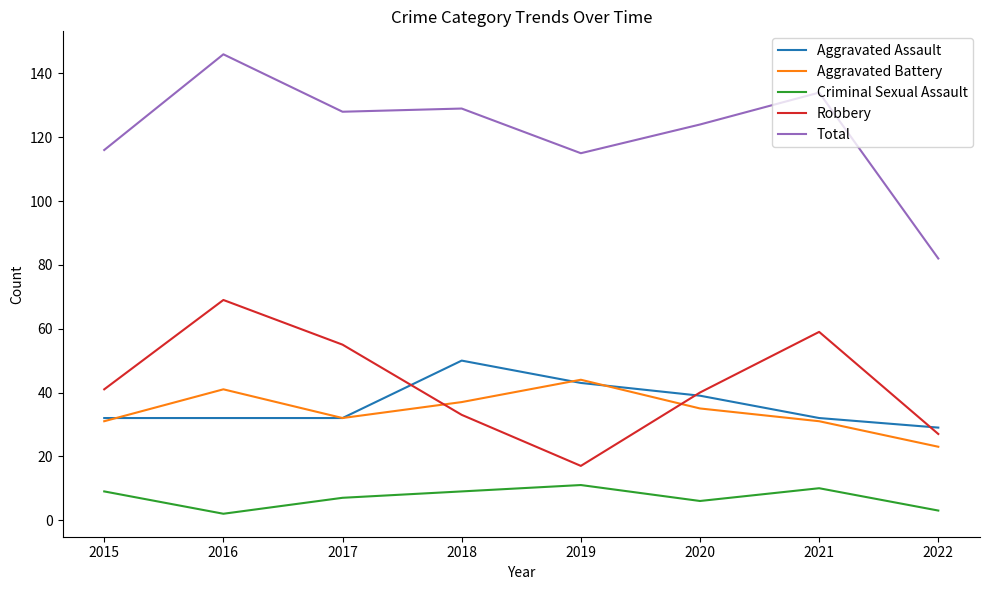

What is the average value of the Robbery series?

43